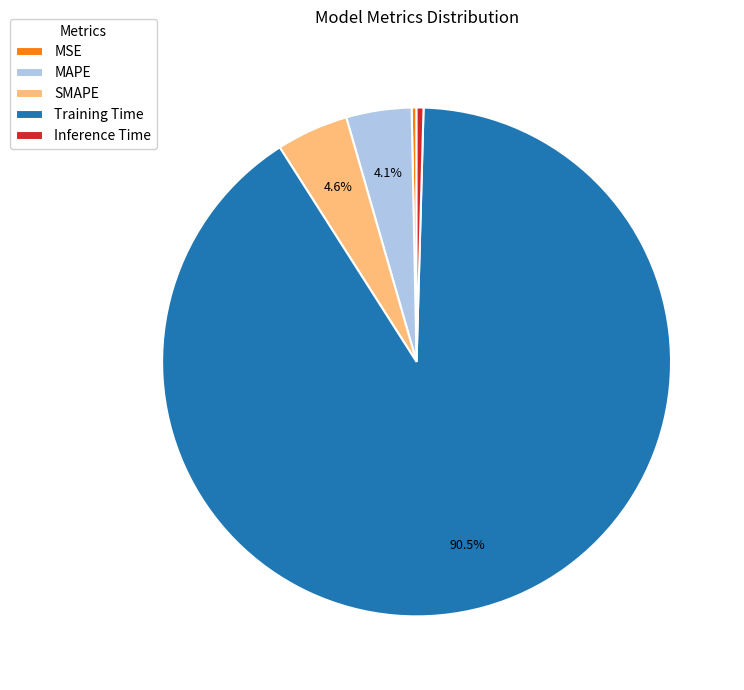

The SMAPE slice represents 18% of the pie. True or false?

False